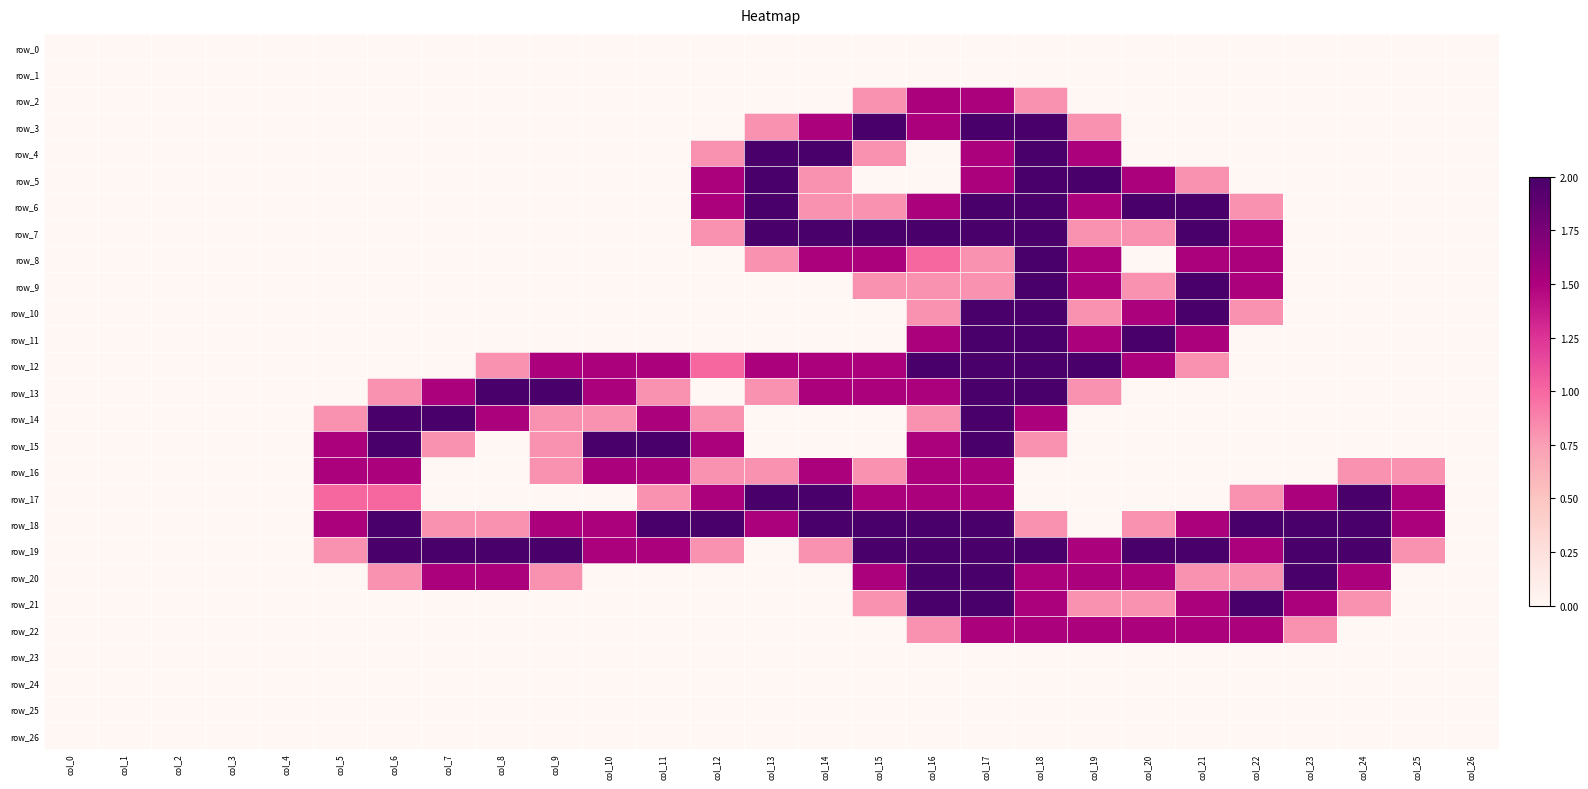

What is the difference between the second highest and second lowest values in the row_22 series?

1.5